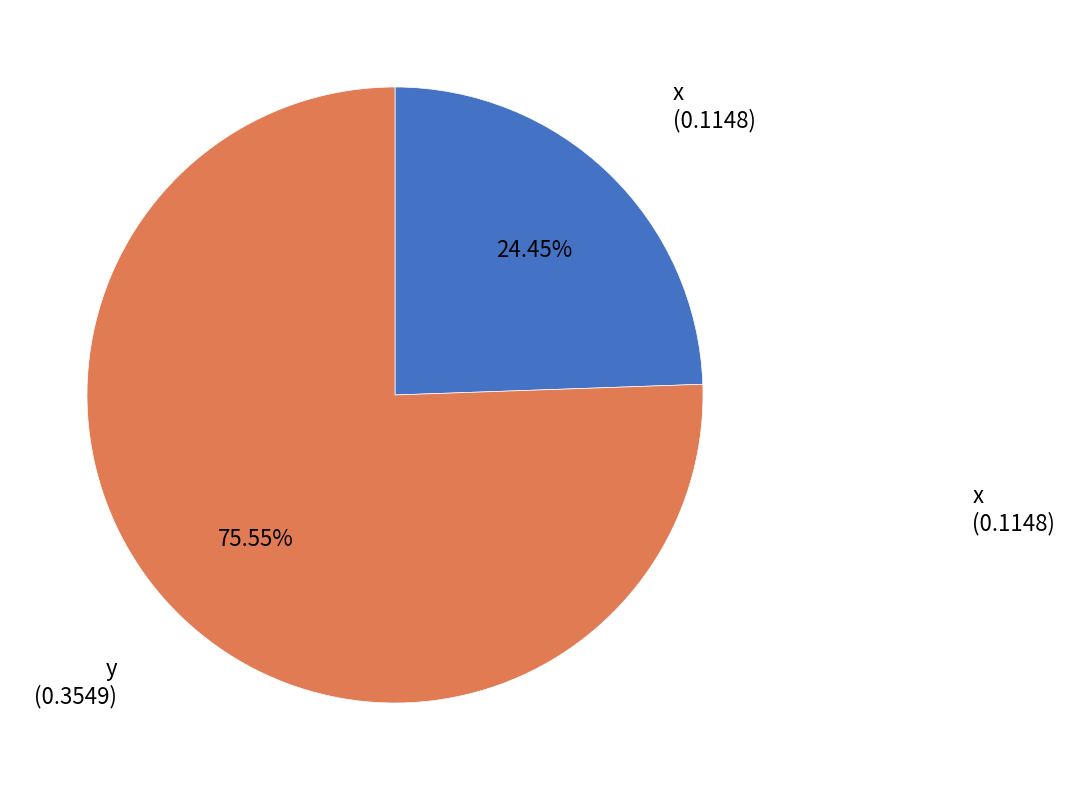

Which slice is the smallest?

x